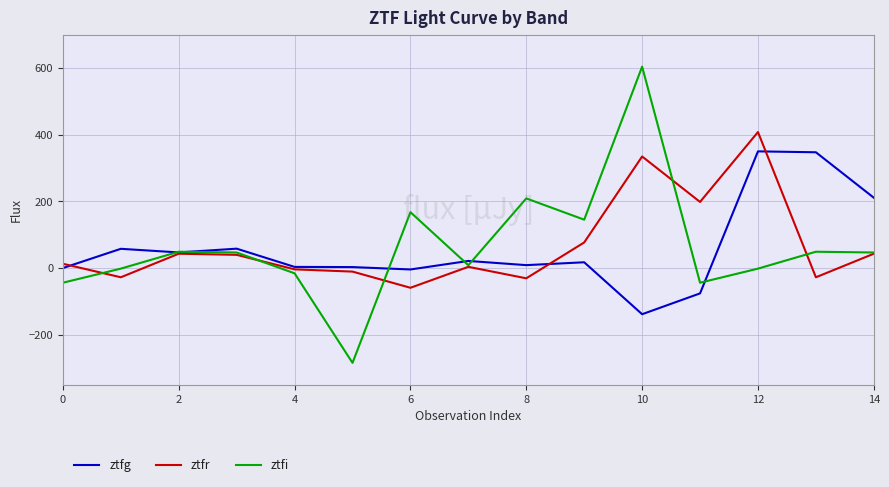

Count the number of data series in this chart.

3